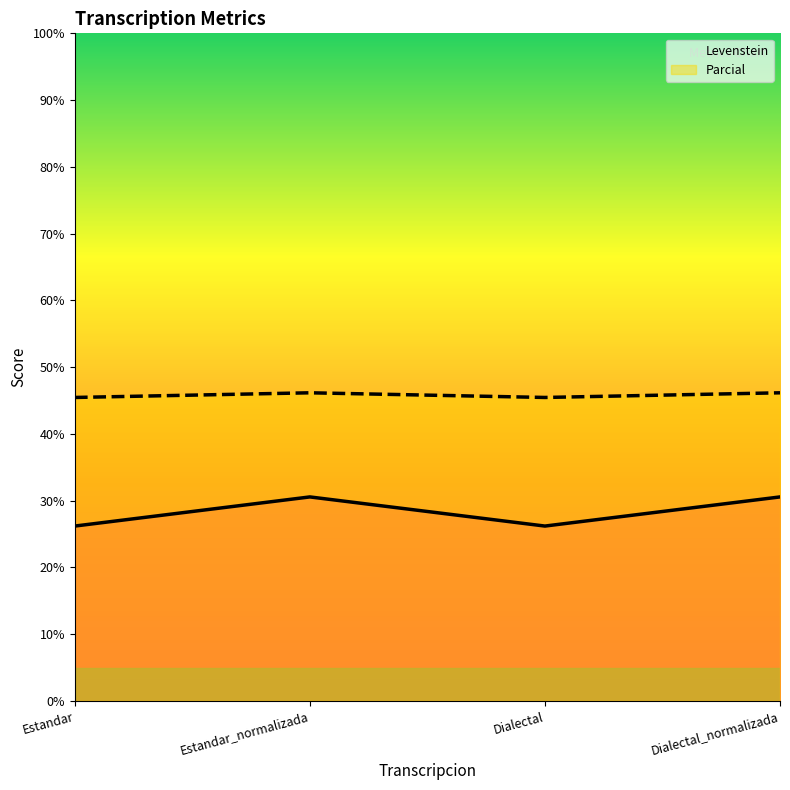

At which category is the sum across all series the highest?

Estandar_normalizada